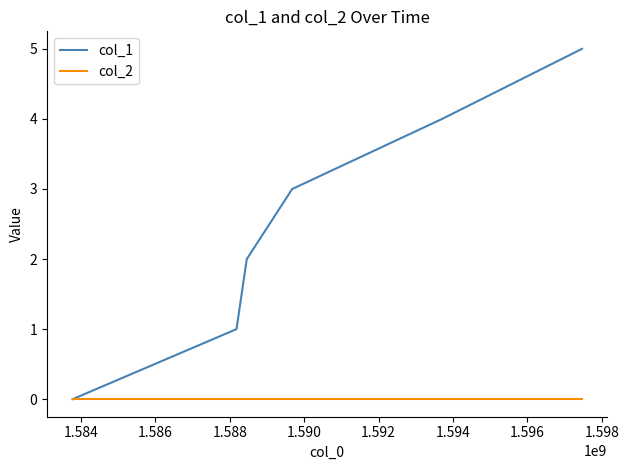

Which series has the largest total across all categories?

col_1